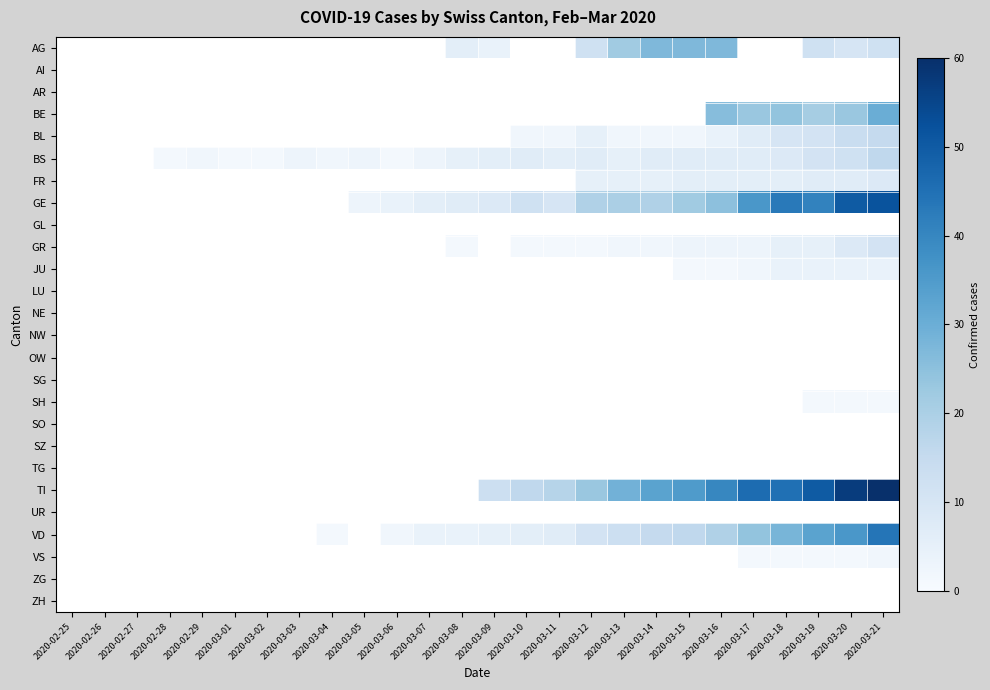

Which category has the lowest value across all series?

2020-02-28